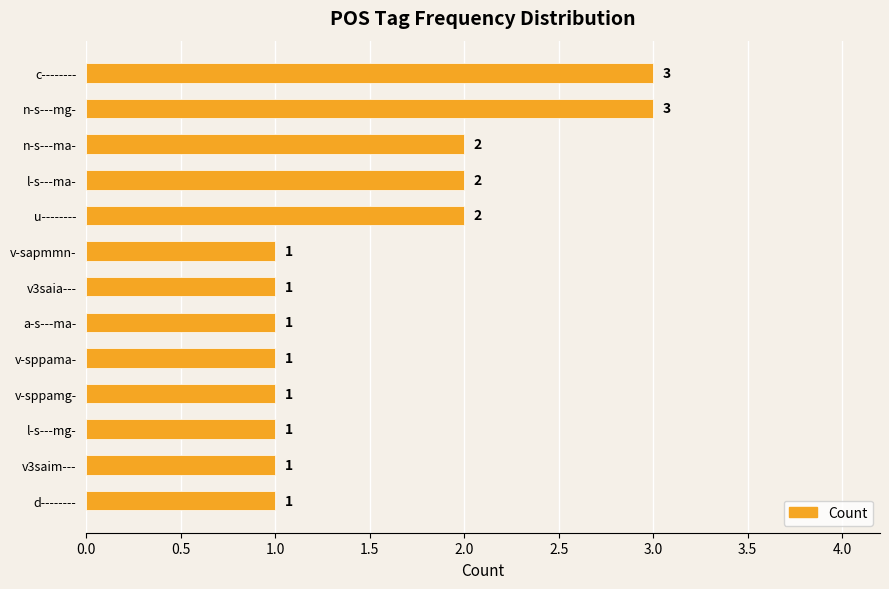

Are the bars grouped side by side (vs. stacked)?

No